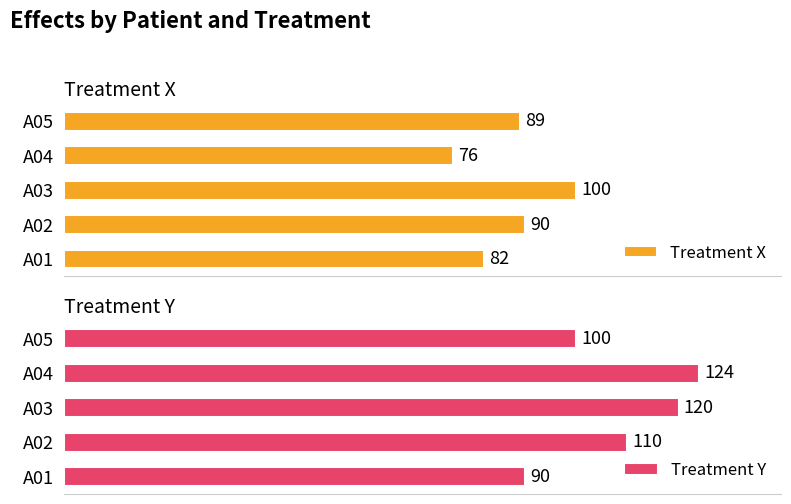

How many data points in Treatment Y are above 110?

2